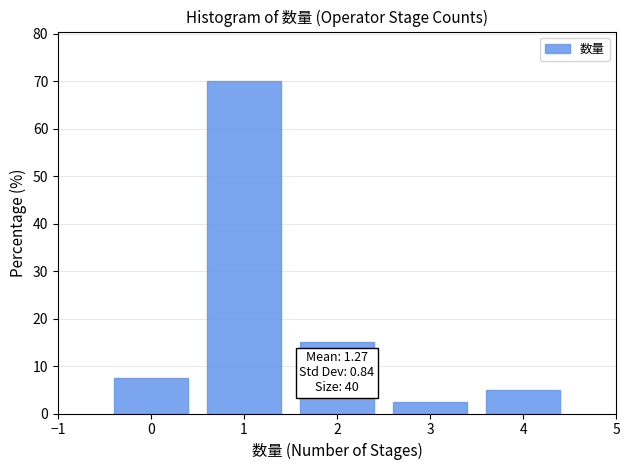

Which range on the x-axis has the tallest bar?

0.5 to 1.5